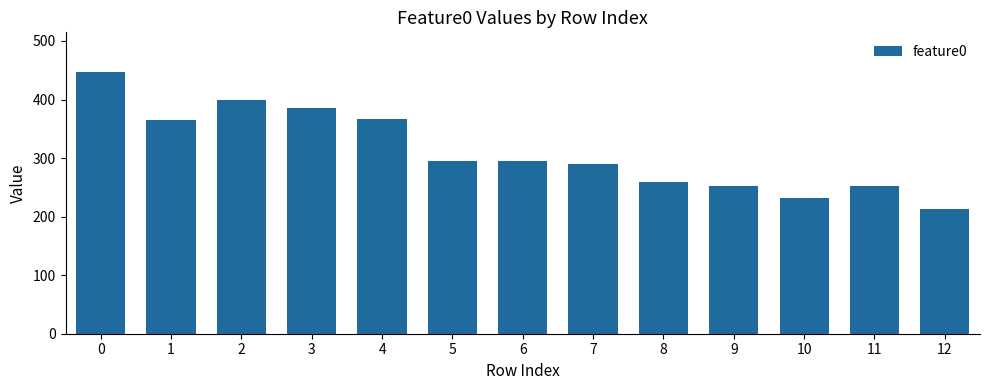

What is the average value?

311.8